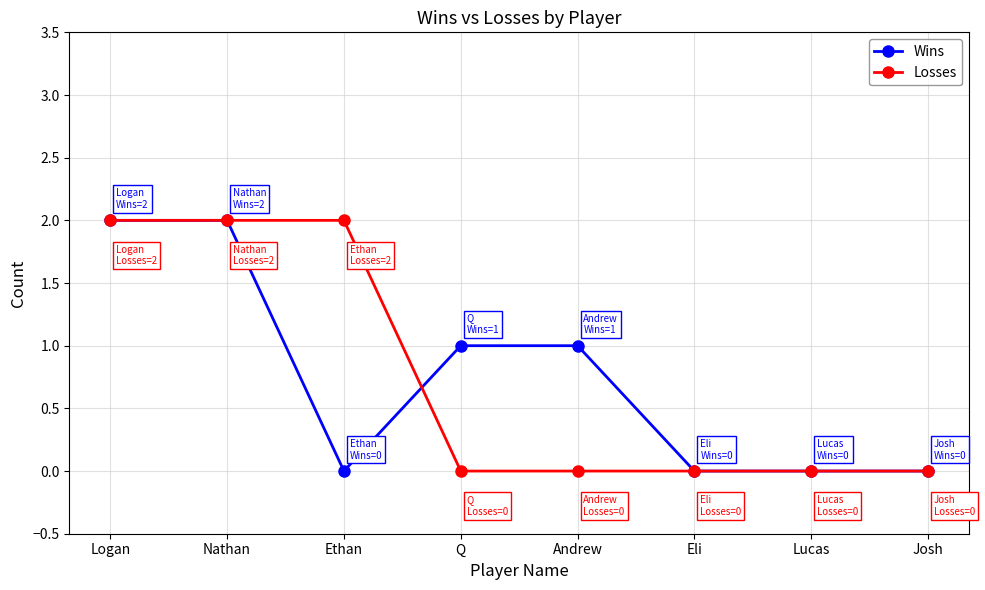

What is the label of the 6th point from the right?

Ethan